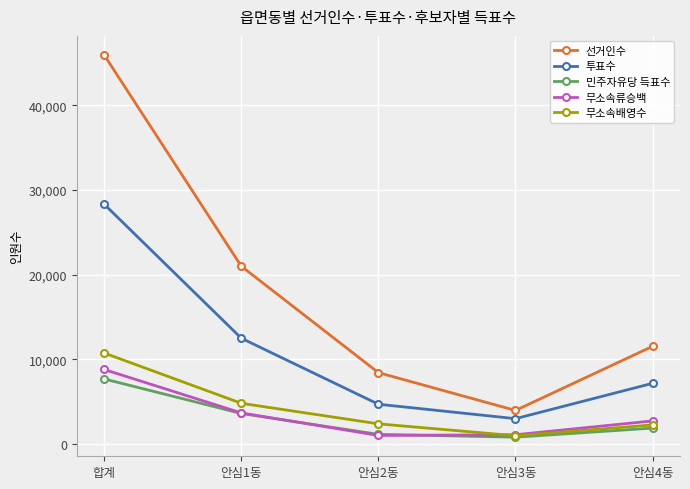

Count the number of data series in this chart.

5